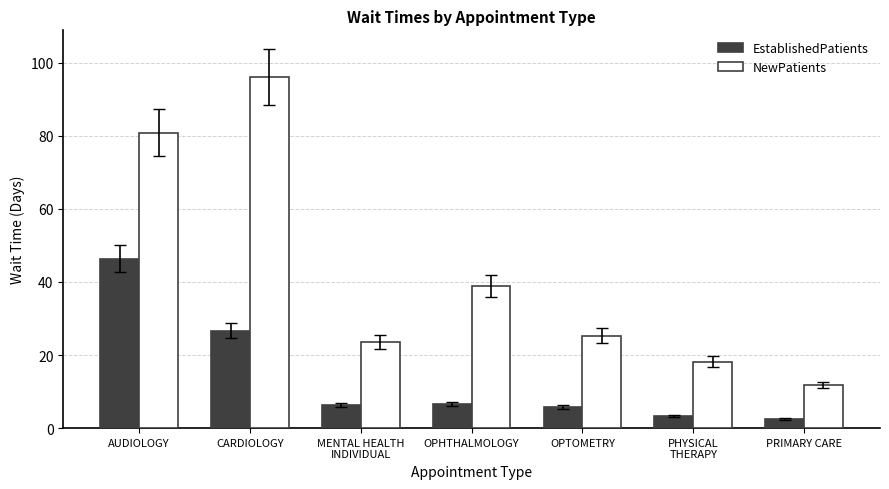

At which label does NewPatients first exceed 25?

AUDIOLOGY